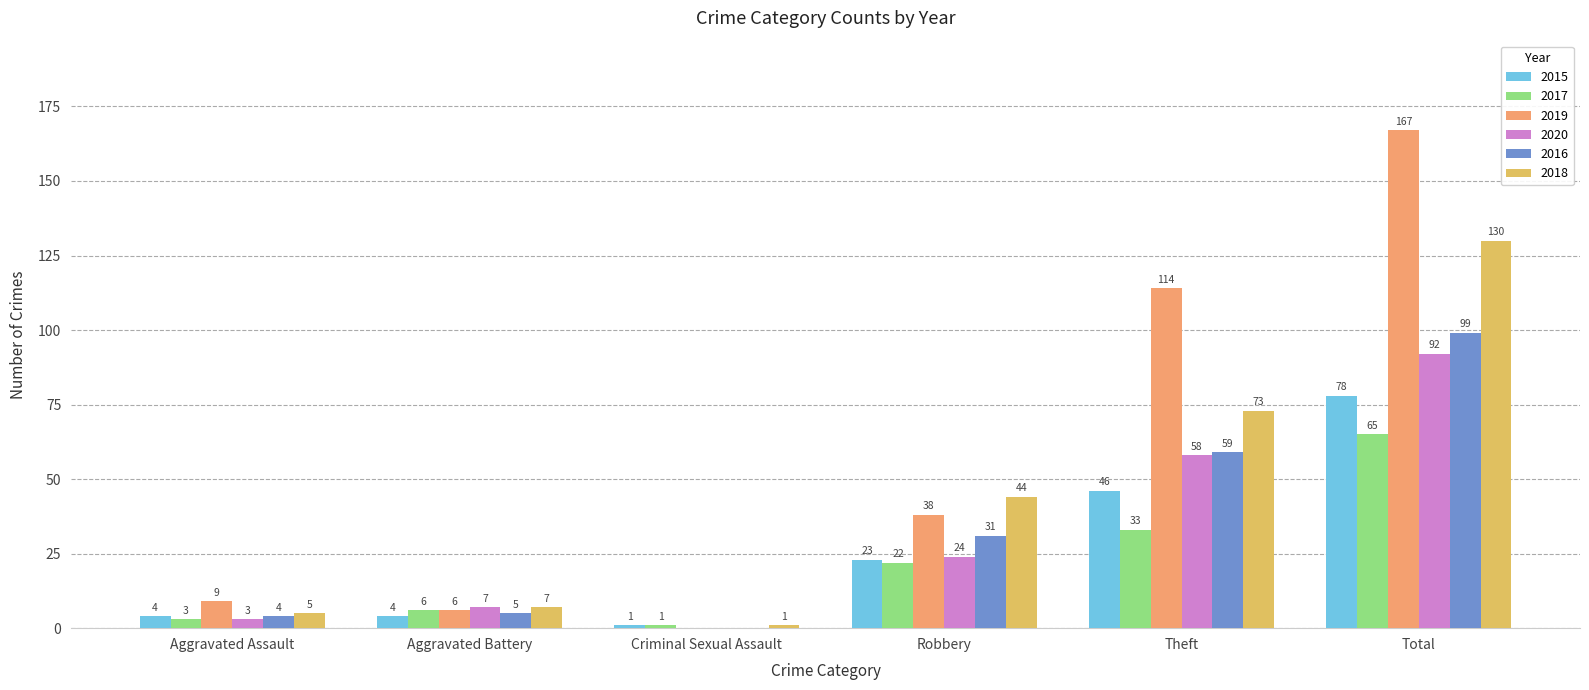

Which series has the largest range (max minus min)?

2019